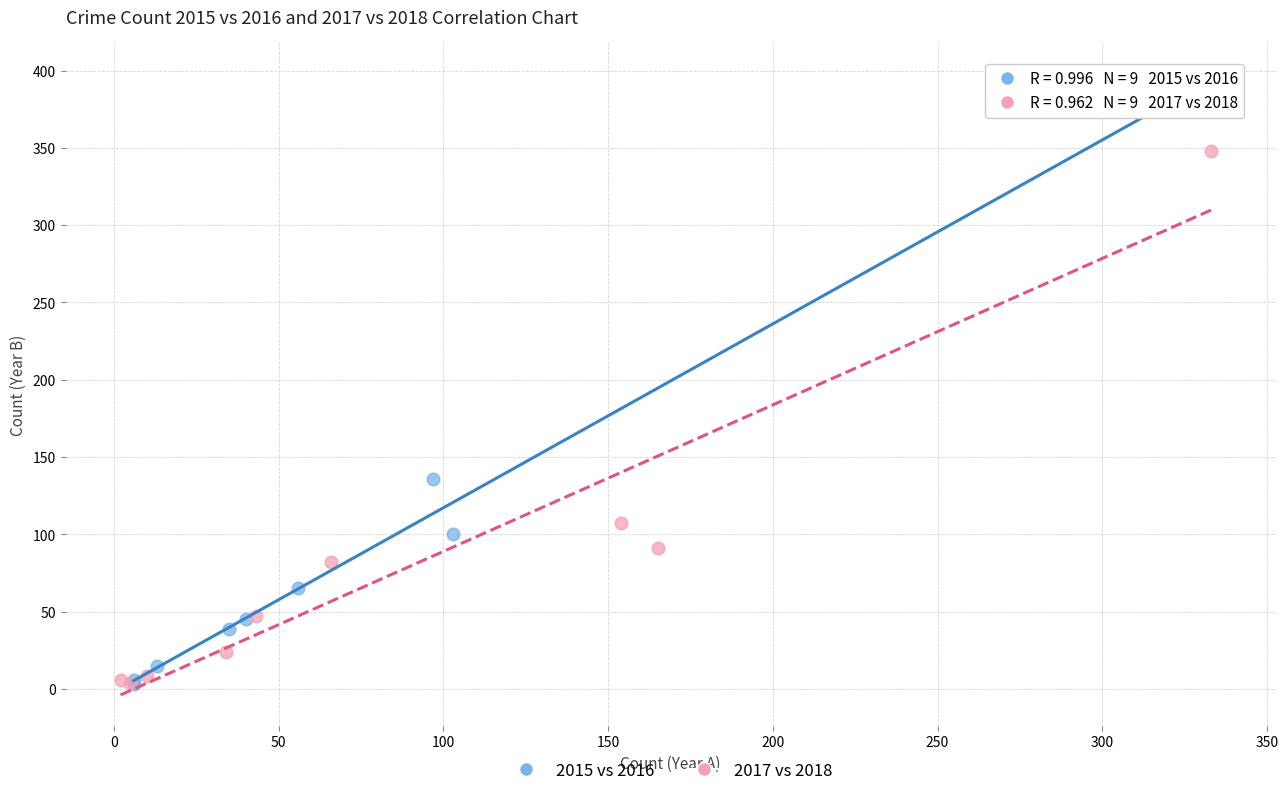

Which series has the widest spread of Y values?

2015 vs 2016